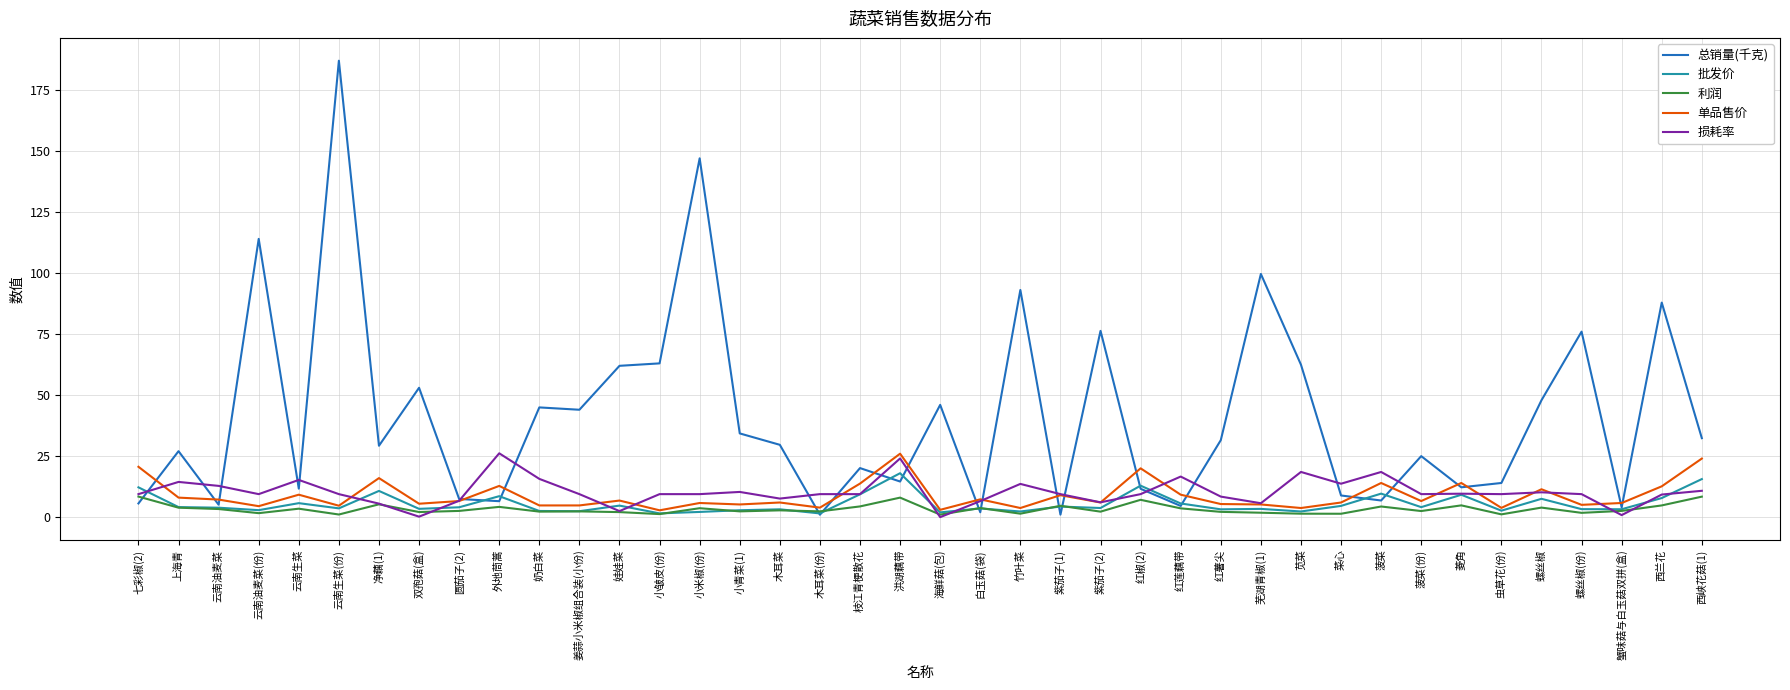

Between which two adjacent categories do 单品售价 and 损耗率 first intersect?

七彩椒(2) and 上海青